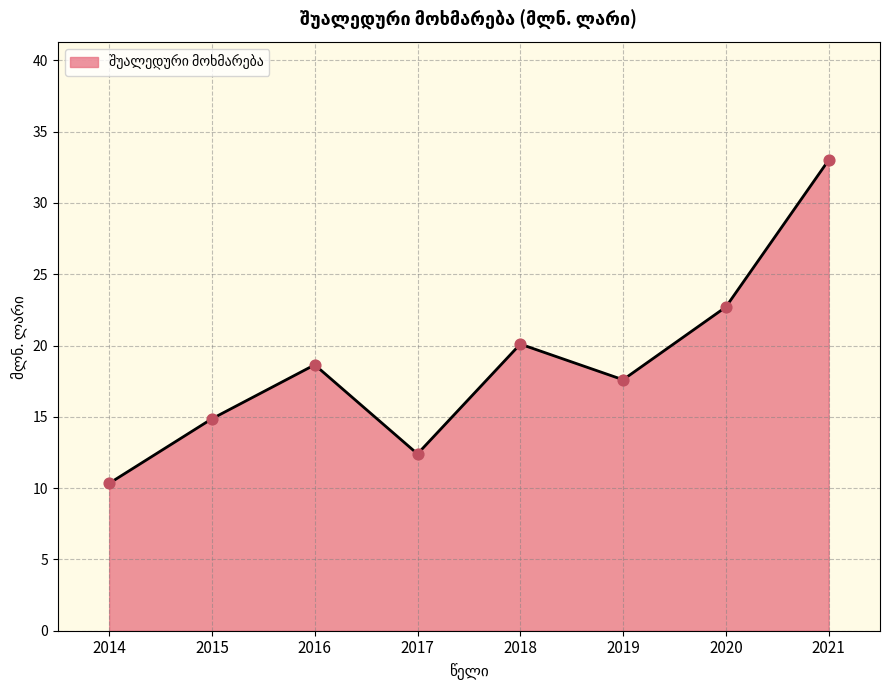

Is the value of შუალედური მოხმარება (line) at 2019 greater than the value of შუალედური მოხმარება (points) at 2017?

Yes